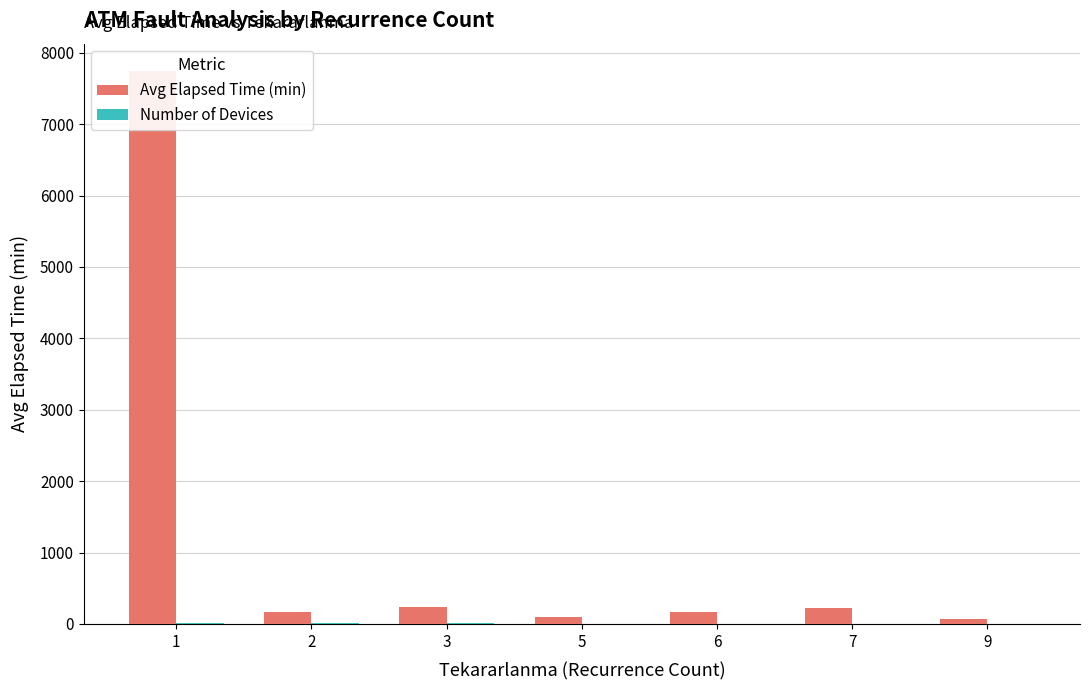

What is the total value across all series at 7?

222.0